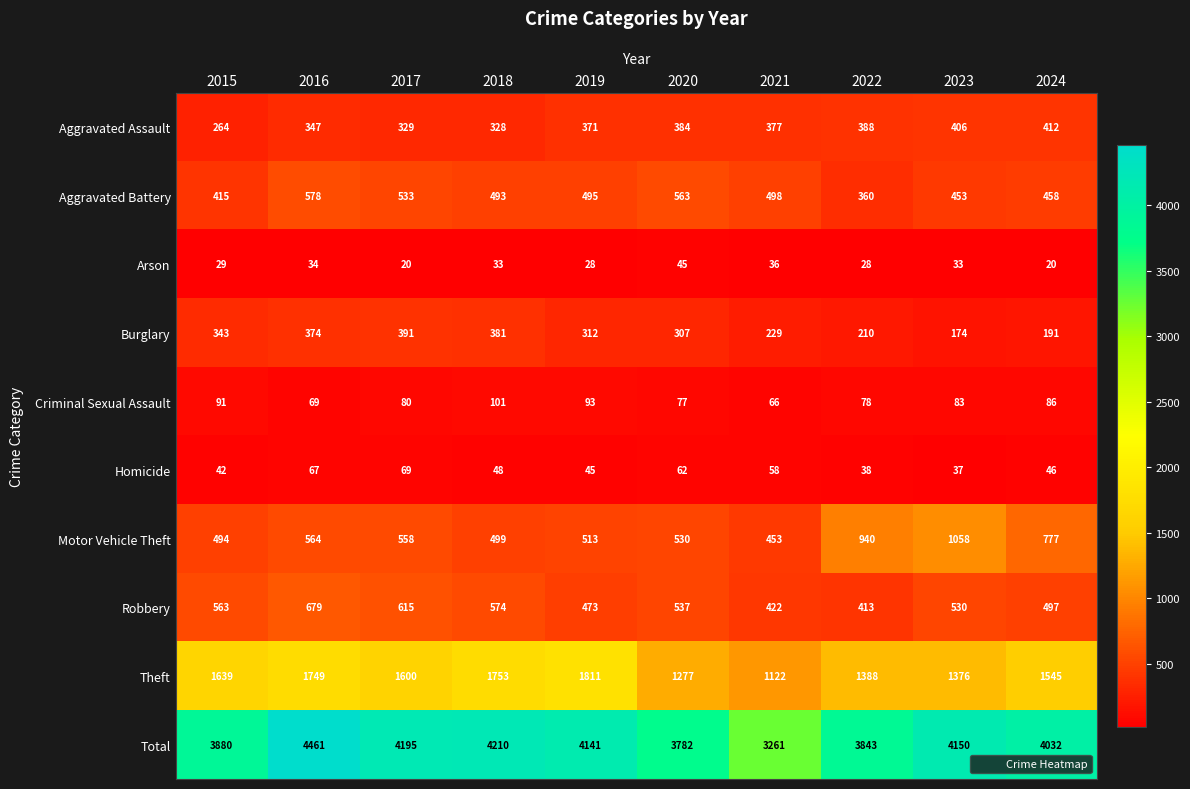

What is the average value of the Burglary series?

291